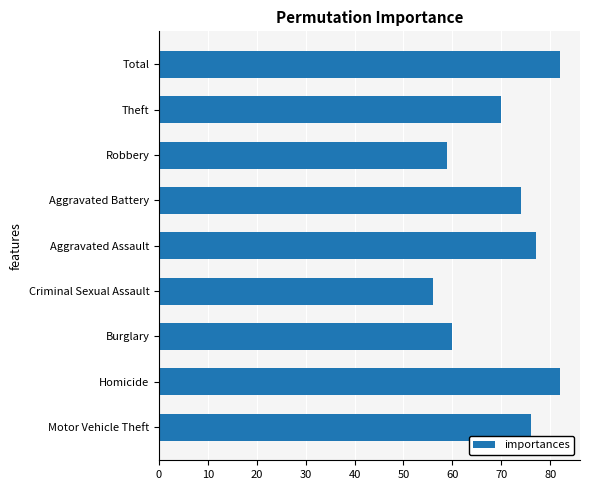

What is the smallest value displayed?

56